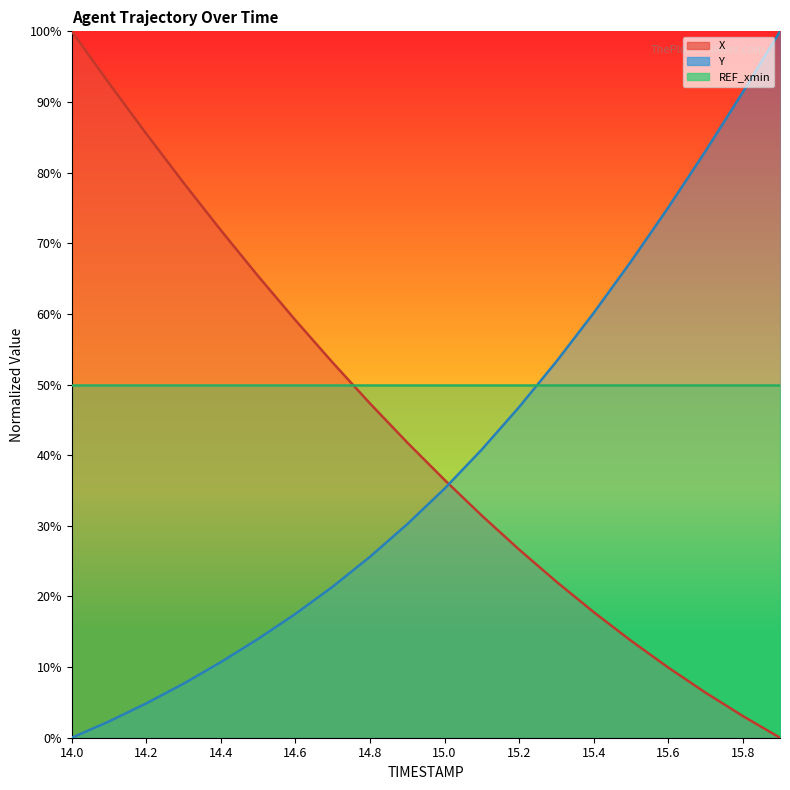

How many data points in X are less than 41?

10